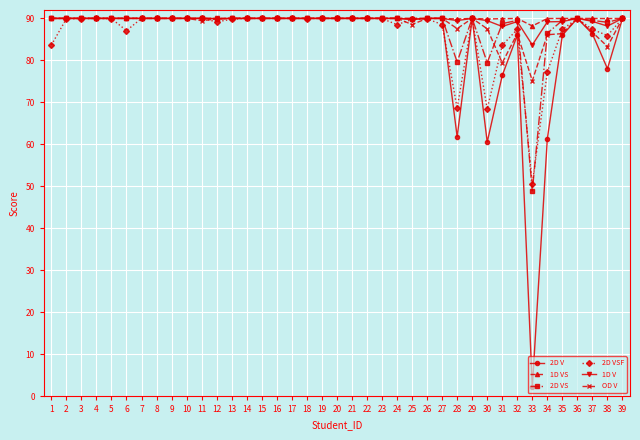

The OD V series shows 90.0 at 9. True or false?

True